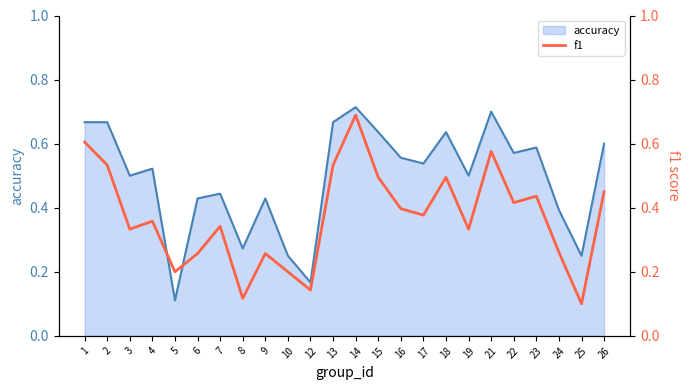

At which label is accuracy closest to 0?

5